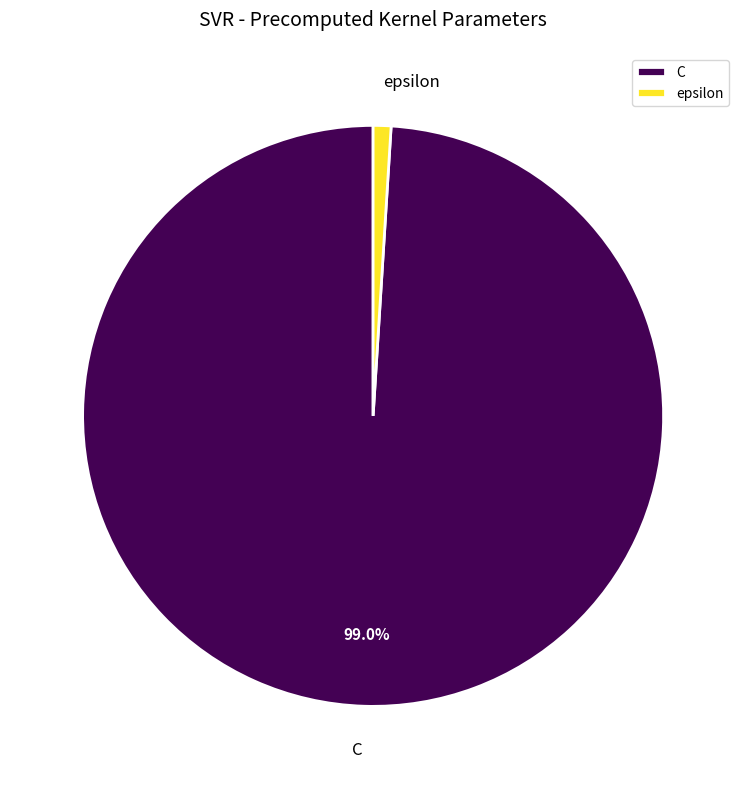

To the nearest percent, what is the combined percentage of C and epsilon?

100%